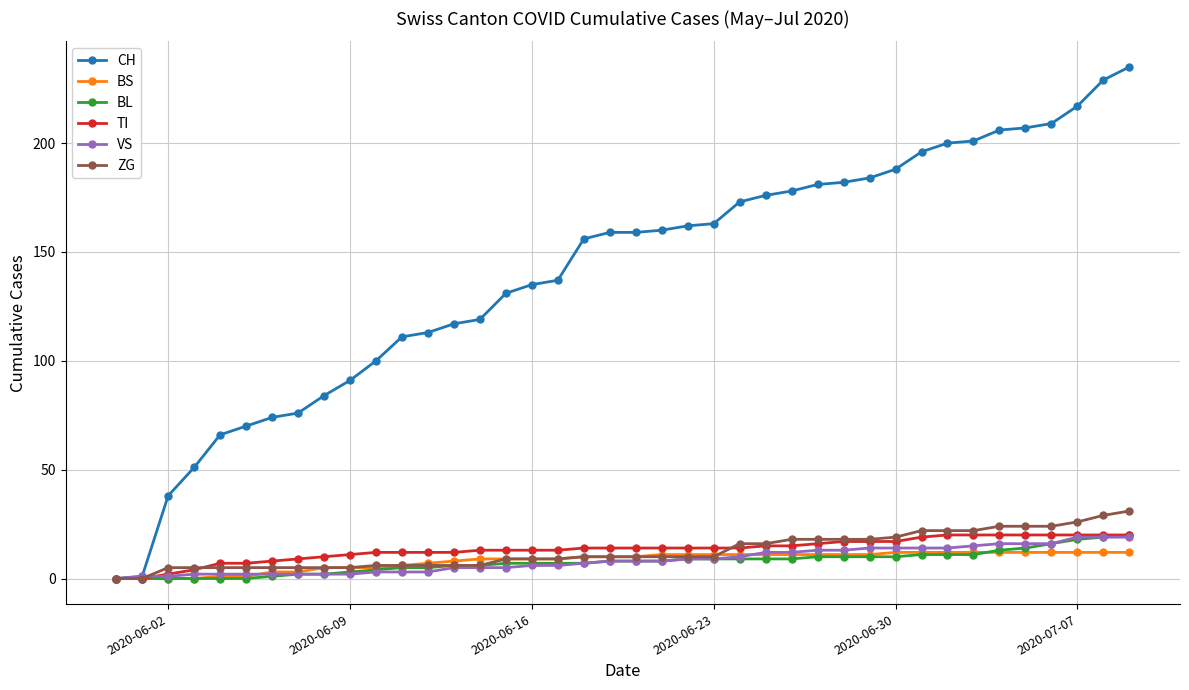

Which series has the largest total across all categories?

CH